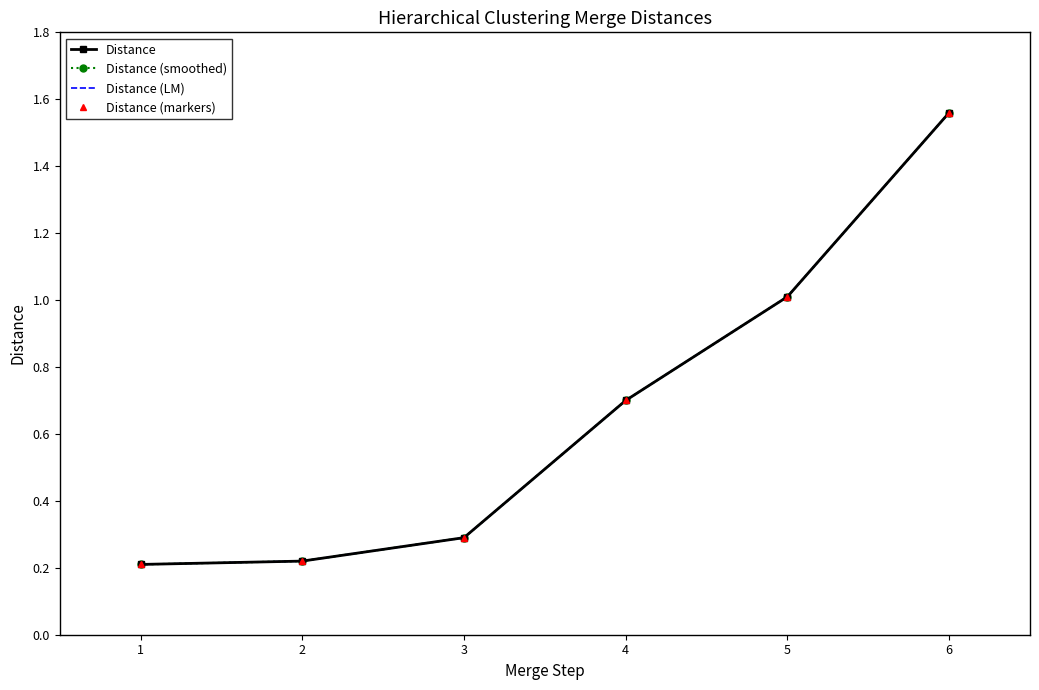

True or false: Distance (LM) and Distance cross at least once.

False